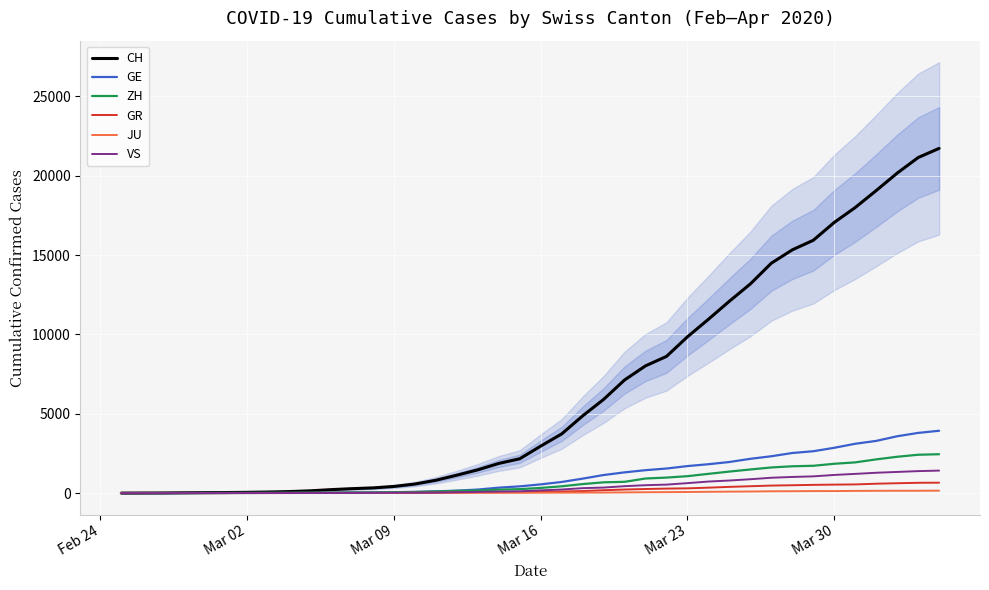

Reading right to left, list all the values displayed in this chart.

CH: 21722	21144	20163	19064	17996	17056	15932	15329	14488	13182	12093	10954	9850	8614	8019	7129	5903	4865	3728	2962	2163	1869	1466	1128	809	571	419	327	279	218	142	96	68	49	35	29	19	8	4	0
GE: 3928	3793	3582	3289	3109	2855	2638	2527	2322	2161	1960	1820	1703	1549	1445	1307	1139	911	701	549	425	343	224	153	112	79	59	44	42	29	20	15	13	10	9	8	4	1	1	0
ZH: 2450	2417	2289	2125	1936	1848	1722	1690	1616	1489	1357	1213	1067	978	919	711	679	568	429	326	250	218	163	140	101	62	49	40	34	29	23	15	13	10	7	6	2	2	0	0
GR: 657	649	622	592	547	535	519	495	474	433	393	343	300	284	258	226	182	128	101	84	71	56	53	43	31	22	18	18	17	16	14	12	9	9	6	6	6	2	2	0
JU: 154	149	149	145	140	128	127	119	114	100	92	82	69	61	54	44	36	32	29	25	19	18	17	12	7	7	7	5	5	4	4	2	2	1	1	1	1	1	0	0
VS: 1418	1385	1334	1282	1211	1144	1055	1017	968	874	793	728	628	535	498	436	349	312	225	172	115	98	76	53	30	22	17	12	7	6	5	4	3	3	2	1	1	0	0	0